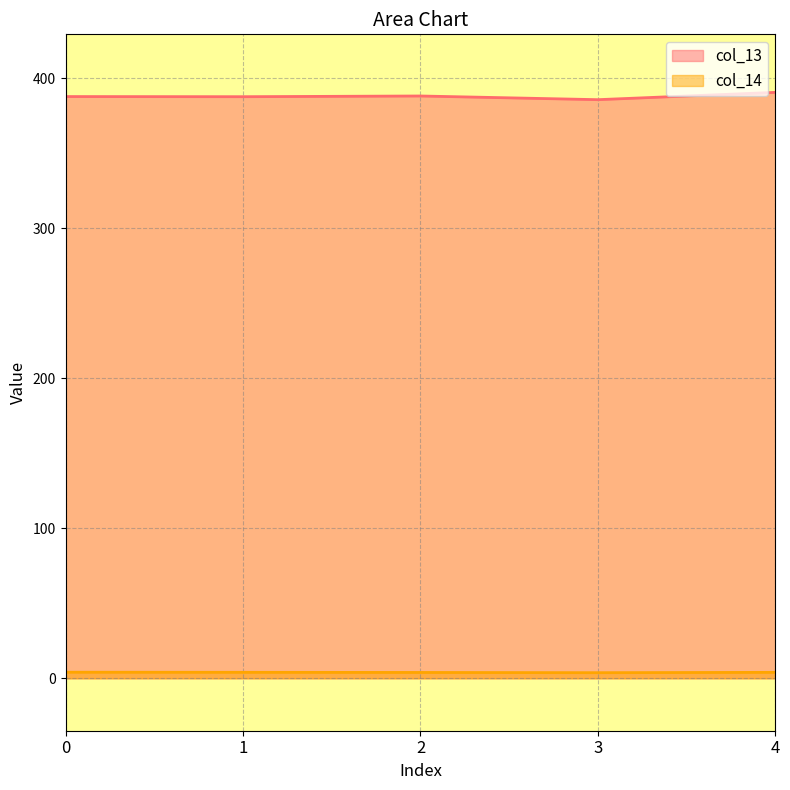

What is the average value of the col_13 series?

387.9